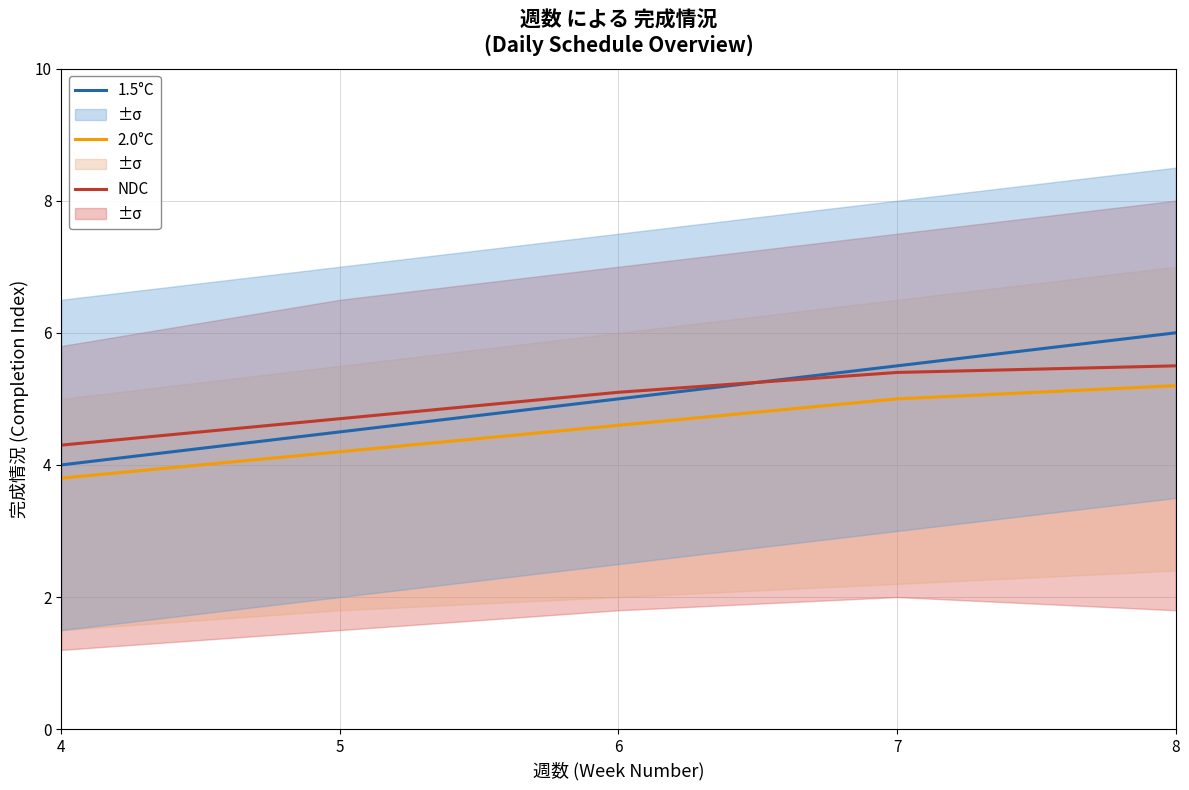

How many intersections are there between 1.5°C and NDC?

1